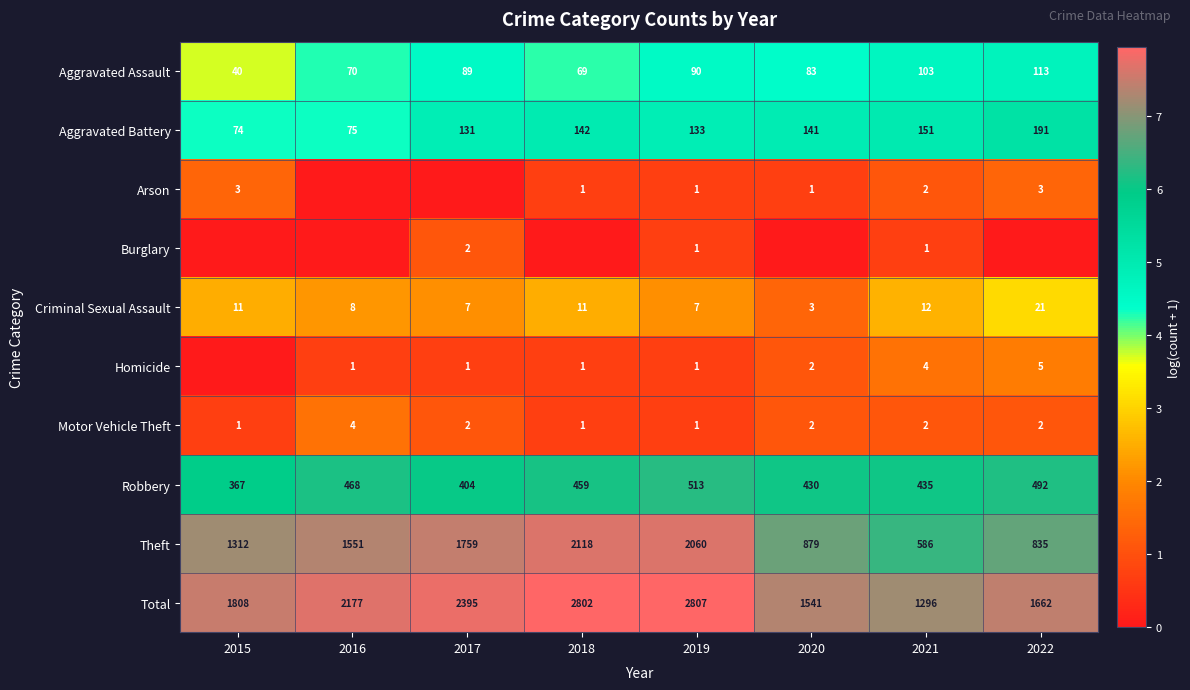

Which series changed the most between 2019 and 2021?

Total